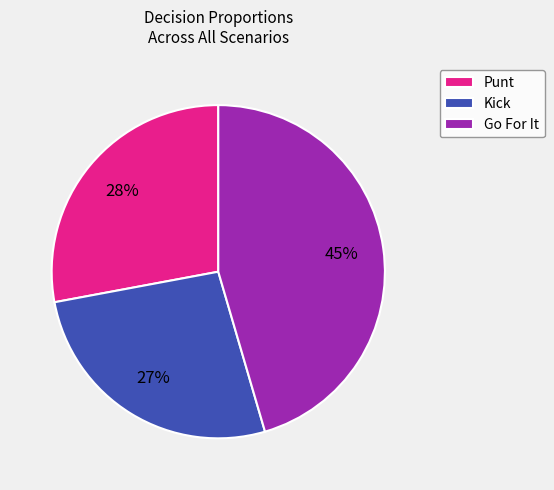

How many slices are in this pie chart?

3